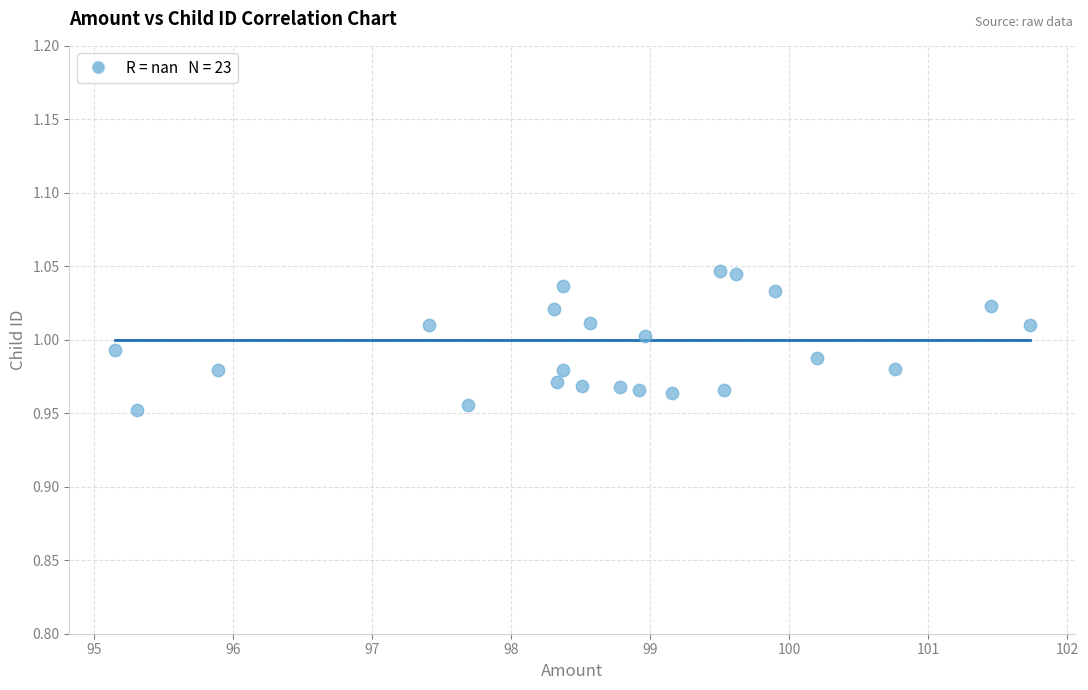

What is the range of X values (max minus min)?

6.6